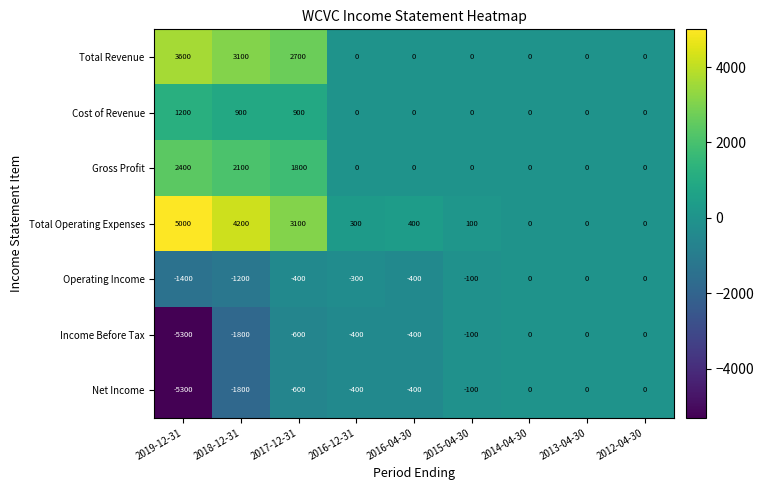

How many values in the Net Income series exceed -400?

4